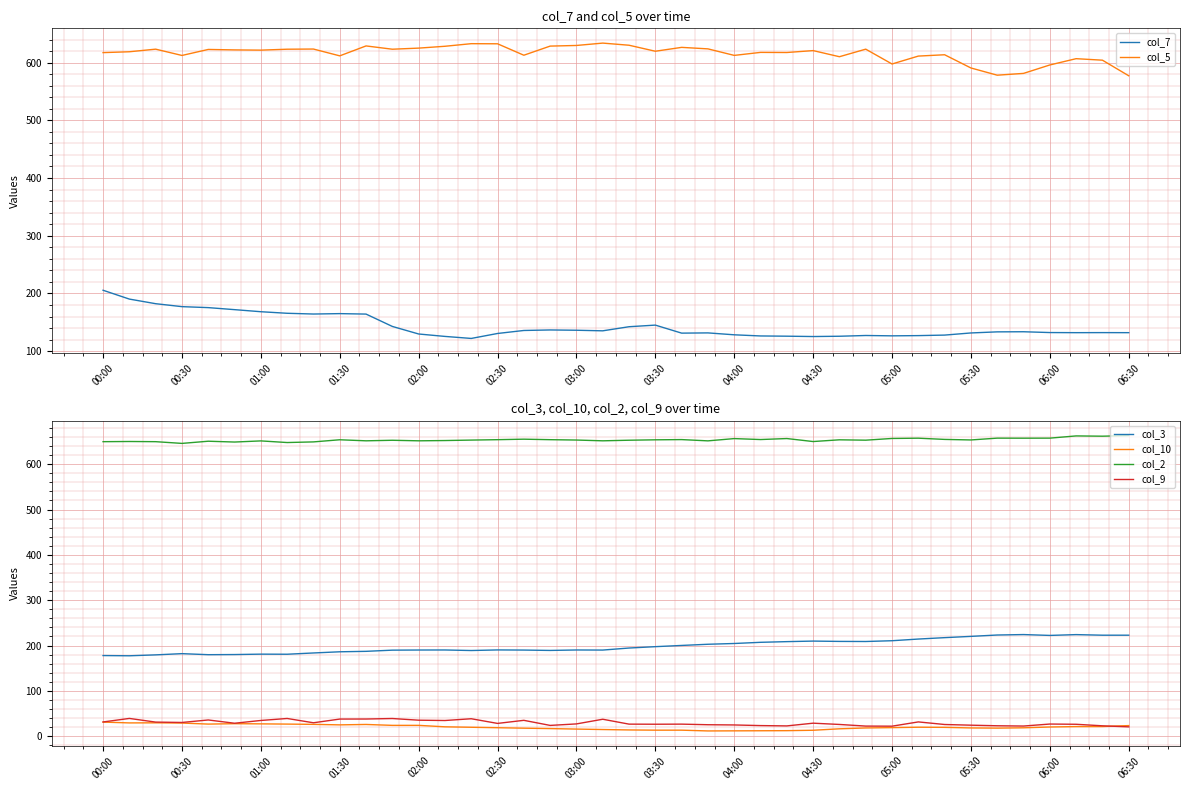

Is it true that col_9 equals 28.2 at 02:30?

True